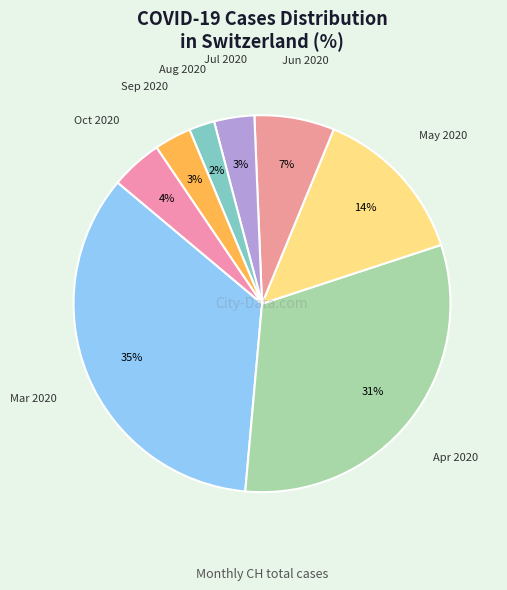

Is the sum of Jul 2020 and Apr 2020 greater than half?

No